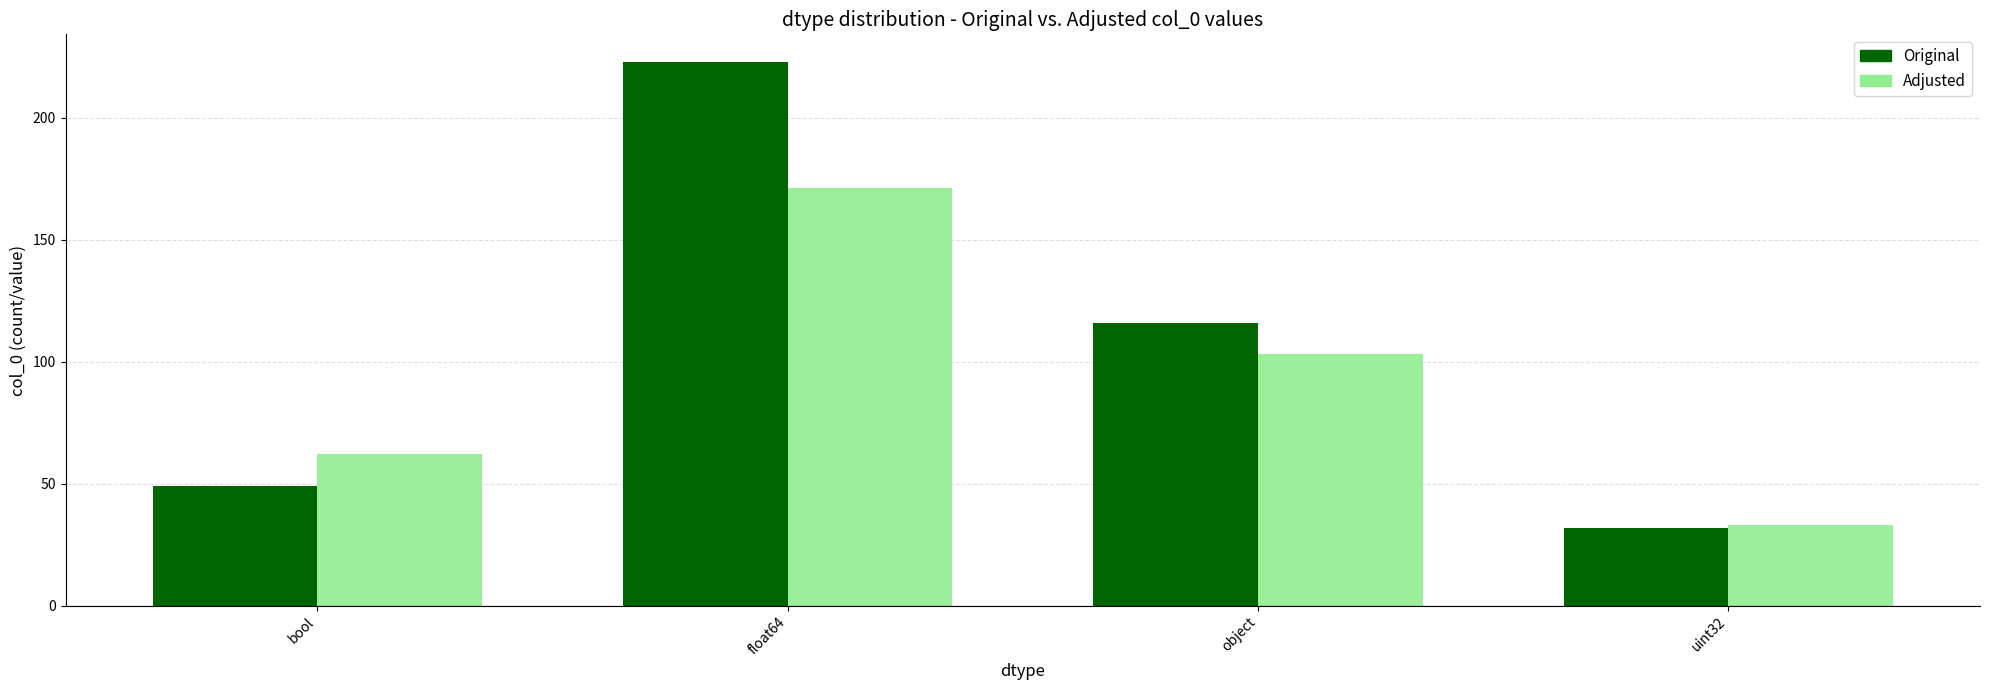

Reading left to right, transcribe all the data shown in this chart.

Original: bool=49	float64=223	object=116	uint32=32
Adjusted: bool=62	float64=171	object=103	uint32=33